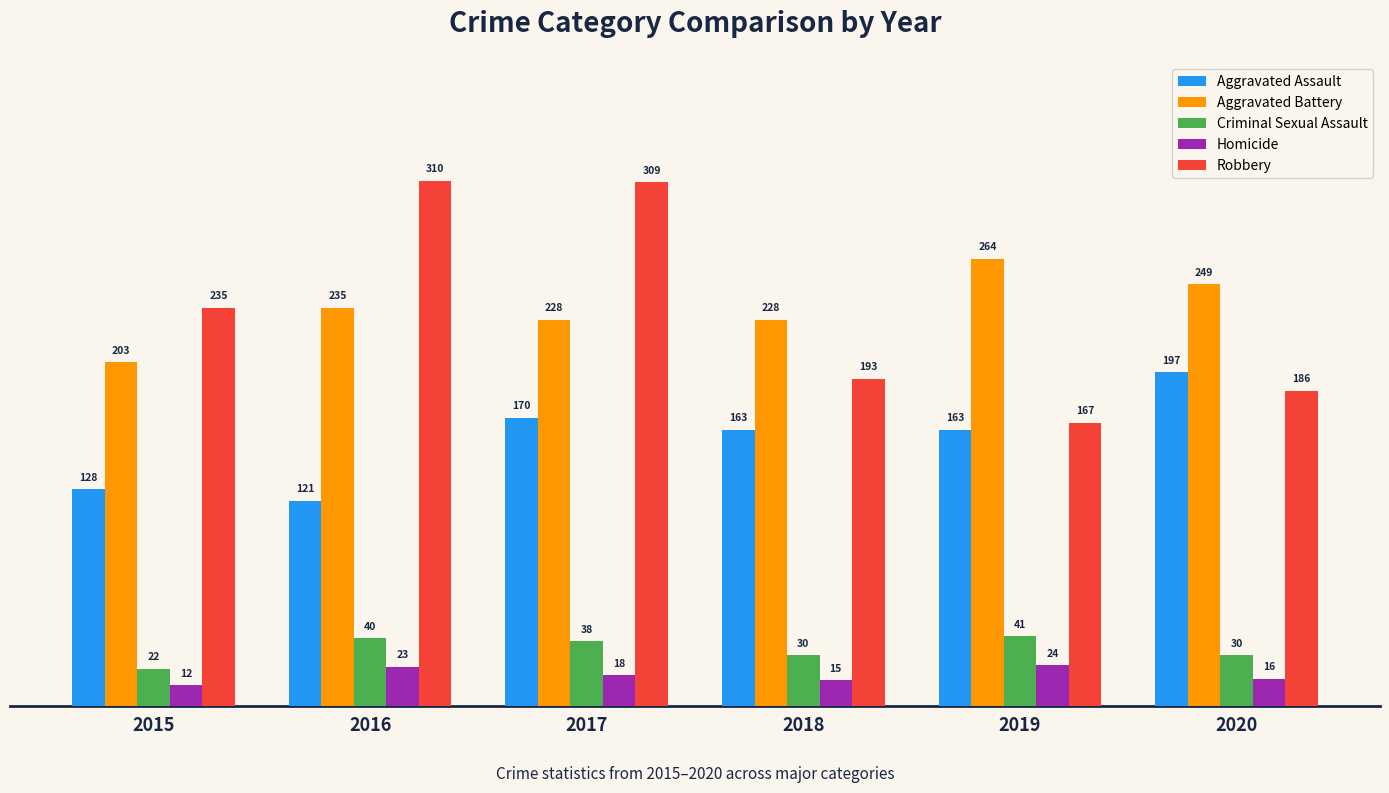

What is the difference between the highest and lowest values at 2016?

287